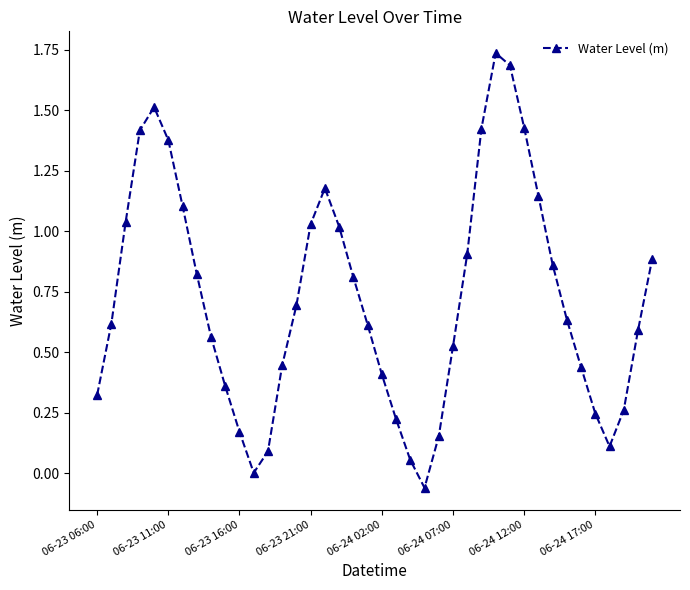

Is this an area chart (filled region under the line)?

No